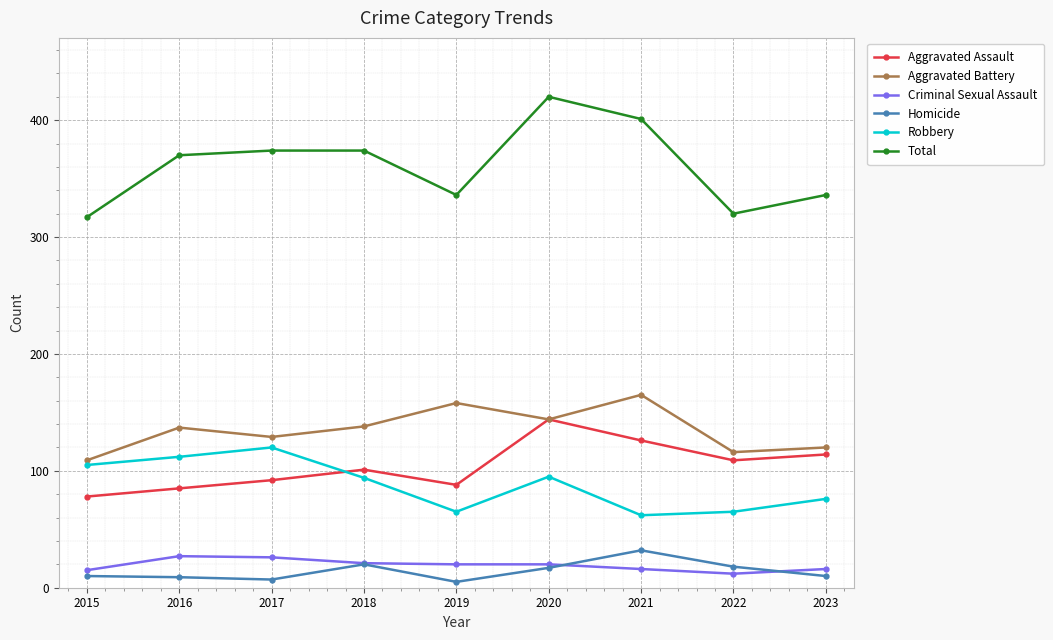

True or false: Aggravated Assault and Total intersect in this chart.

False